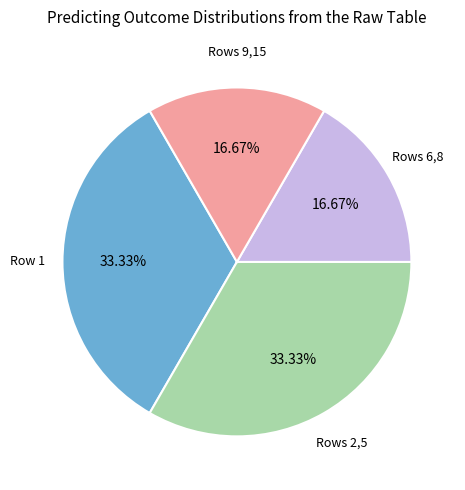

To the nearest percent, what is the average slice percentage?

25%